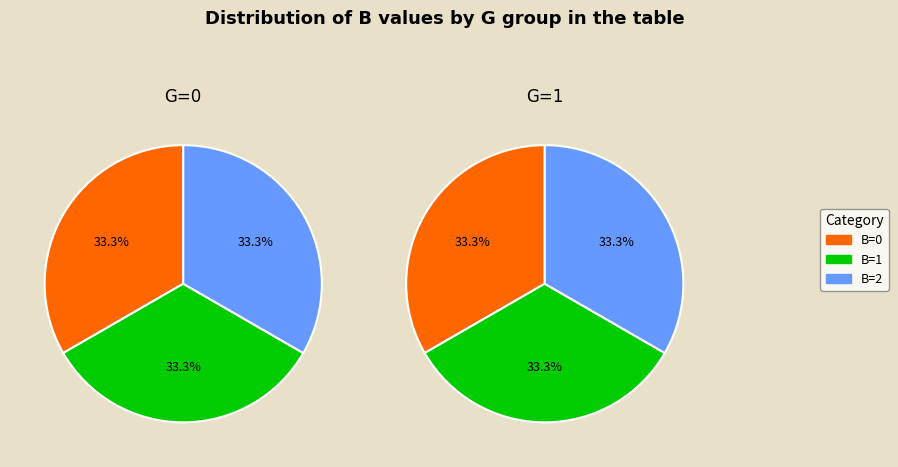

How many segments does this pie chart have?

3